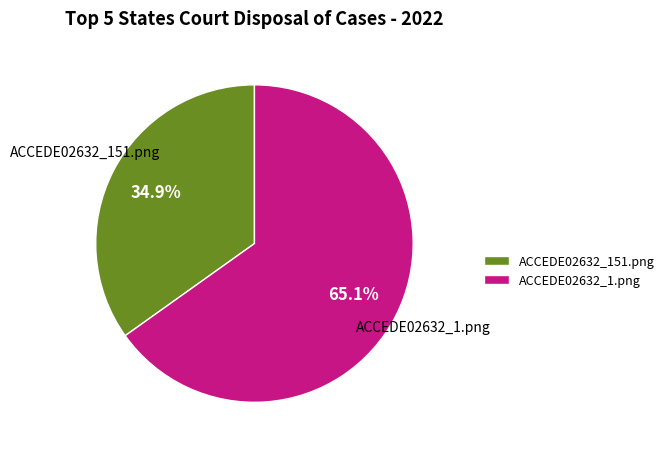

Which has a higher value, ACCEDE02632_151.png or ACCEDE02632_1.png?

ACCEDE02632_1.png